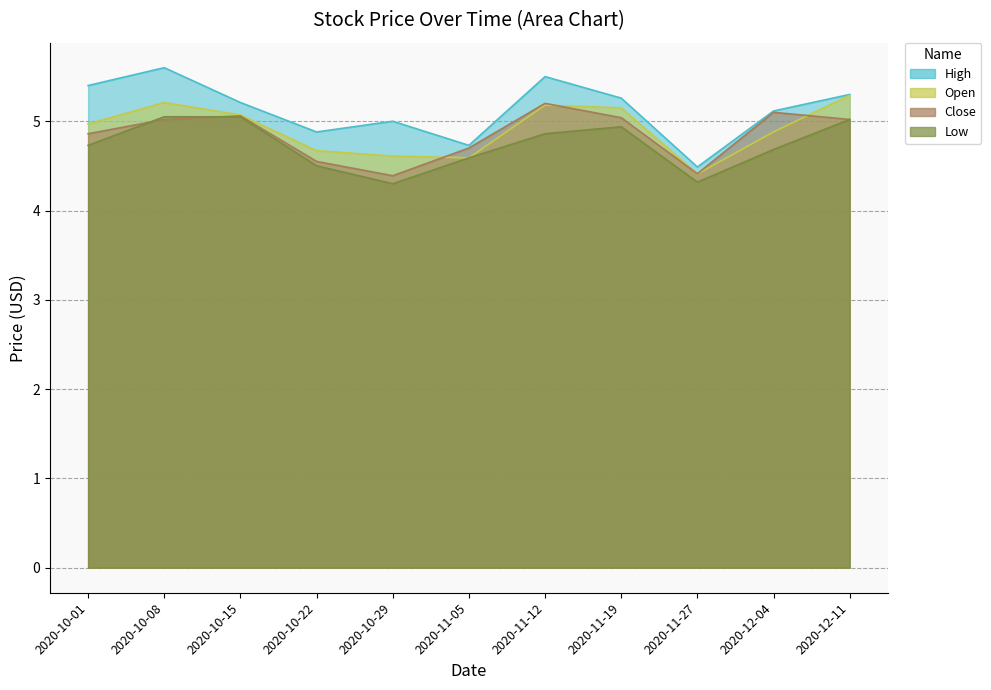

True or false: High and Close intersect in this chart.

False